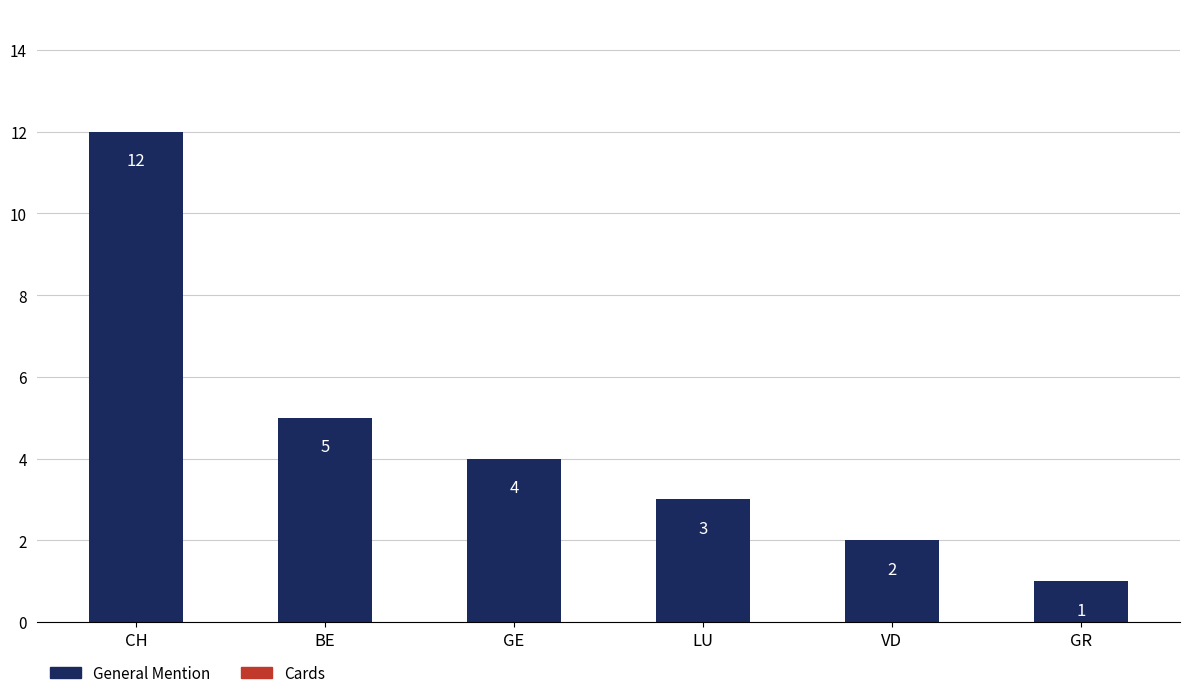

Rank the categories by value from highest to lowest.

CH, BE, GE, LU, VD, GR